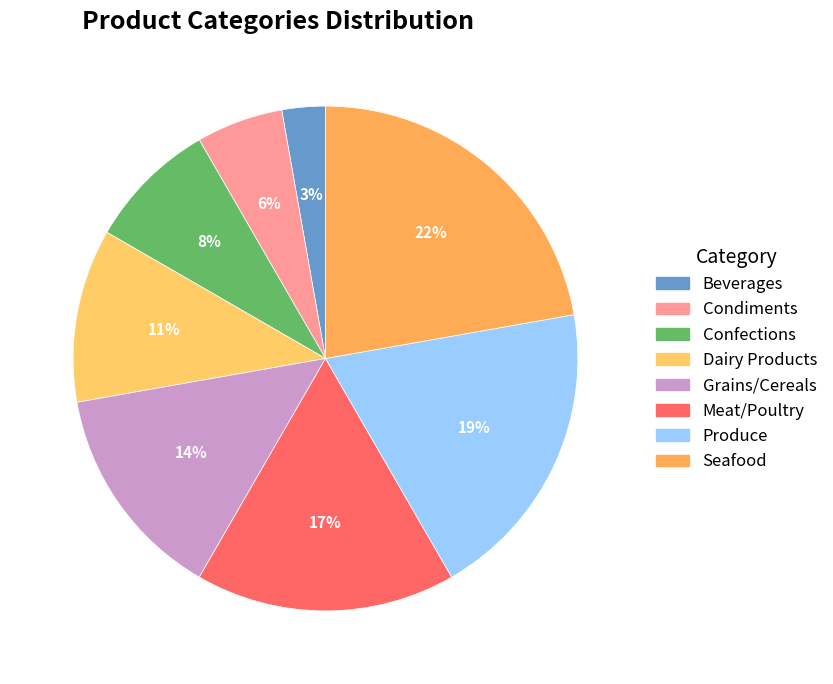

Which has a higher value, Dairy Products or Grains/Cereals?

Grains/Cereals